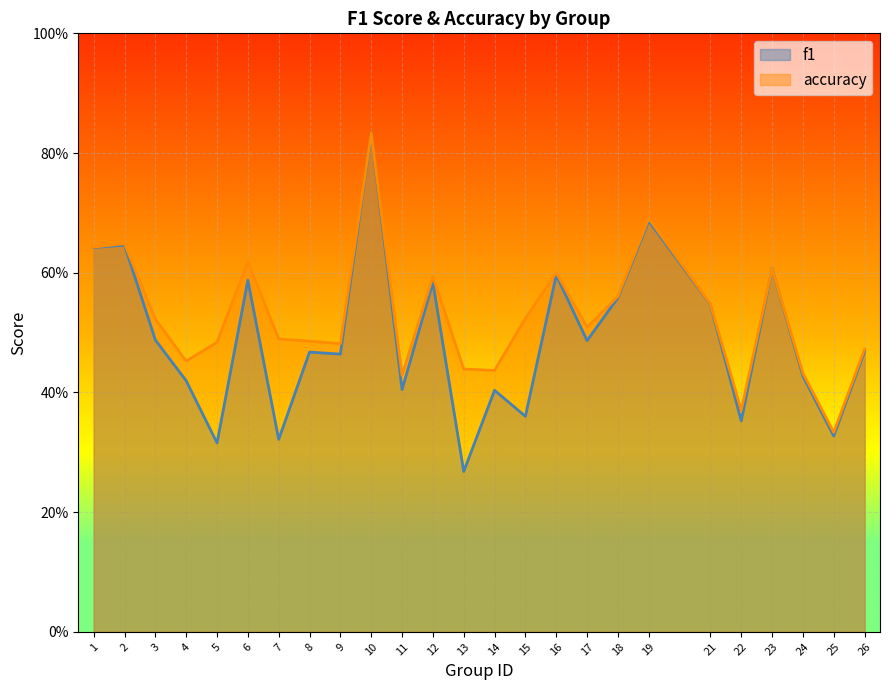

What is the value of the f1 point at the 3rd from the left?

0.5